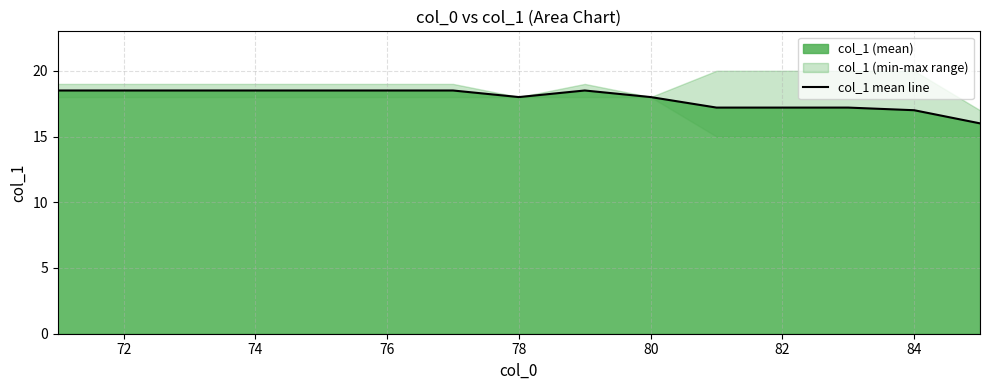

What is the minimum value for col_1 mean line?

16.0